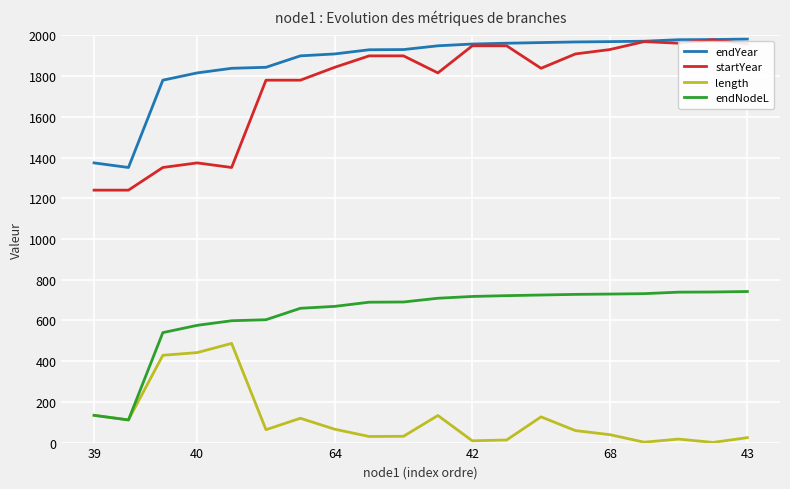

Does the chart display data point markers on the line(s)?

No